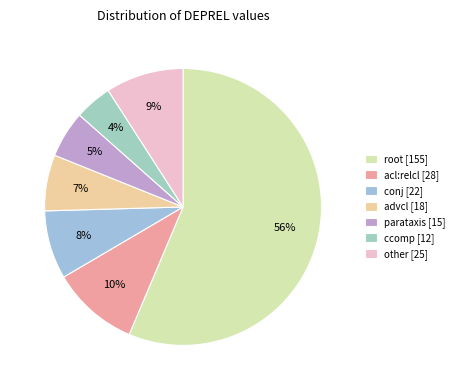

How many slices are in this pie chart?

7